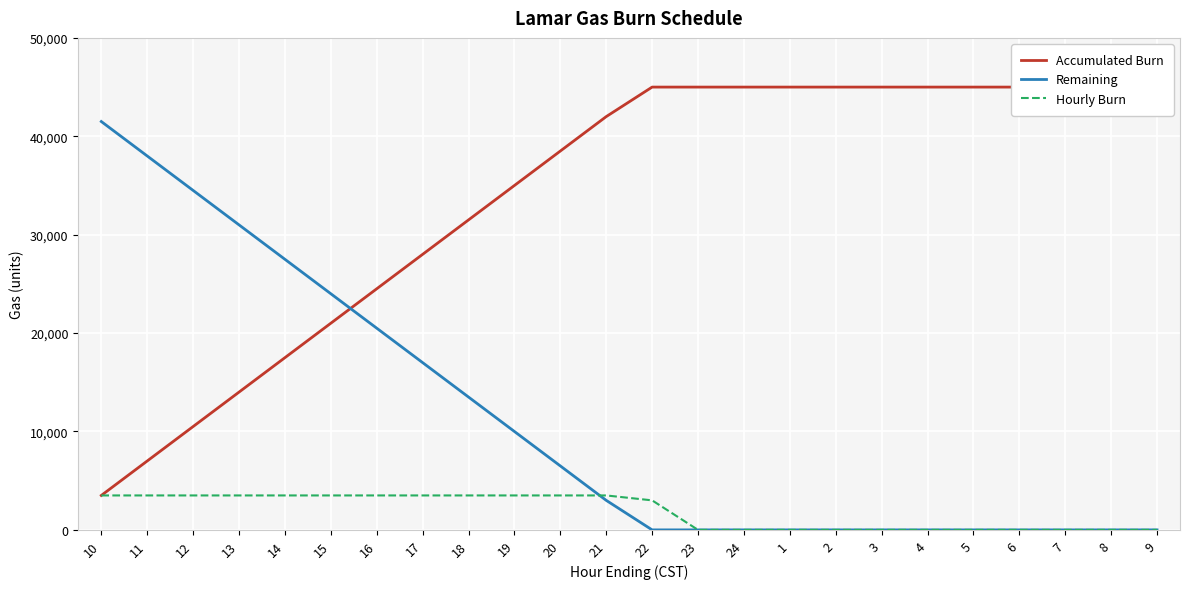

What is the greatest value displayed?

45000